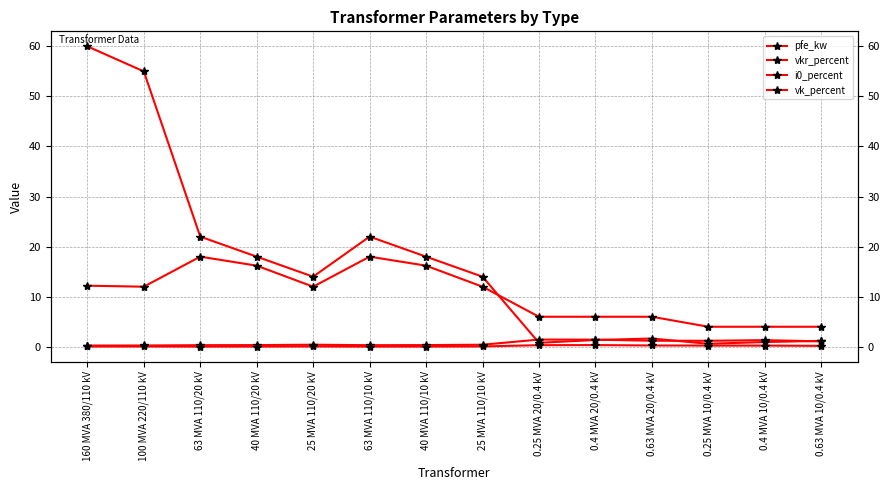

Reading left to right, list all the values displayed in this chart.

pfe_kw: 160 MVA 380/110 kV=60.0	100 MVA 220/110 kV=55.0	63 MVA 110/20 kV=22.0	40 MVA 110/20 kV=18.0	25 MVA 110/20 kV=14.0	63 MVA 110/10 kV=22.0	40 MVA 110/10 kV=18.0	25 MVA 110/10 kV=14.0	0.25 MVA 20/0.4 kV=0.8	0.4 MVA 20/0.4 kV=1.4	0.63 MVA 20/0.4 kV=1.6	0.25 MVA 10/0.4 kV=0.6	0.4 MVA 10/0.4 kV=0.9	0.63 MVA 10/0.4 kV=1.2
vkr_percent: 160 MVA 380/110 kV=0.2	100 MVA 220/110 kV=0.3	63 MVA 110/20 kV=0.3	40 MVA 110/20 kV=0.3	25 MVA 110/20 kV=0.4	63 MVA 110/10 kV=0.3	40 MVA 110/10 kV=0.3	25 MVA 110/10 kV=0.4	0.25 MVA 20/0.4 kV=1.4	0.4 MVA 20/0.4 kV=1.4	0.63 MVA 20/0.4 kV=1.2	0.25 MVA 10/0.4 kV=1.2	0.4 MVA 10/0.4 kV=1.3	0.63 MVA 10/0.4 kV=1.1
i0_percent: 160 MVA 380/110 kV=0.1	100 MVA 220/110 kV=0.1	63 MVA 110/20 kV=0.0	40 MVA 110/20 kV=0.1	25 MVA 110/20 kV=0.1	63 MVA 110/10 kV=0.0	40 MVA 110/10 kV=0.1	25 MVA 110/10 kV=0.1	0.25 MVA 20/0.4 kV=0.3	0.4 MVA 20/0.4 kV=0.3	0.63 MVA 20/0.4 kV=0.3	0.25 MVA 10/0.4 kV=0.2	0.4 MVA 10/0.4 kV=0.2	0.63 MVA 10/0.4 kV=0.2
vk_percent: 160 MVA 380/110 kV=12.2	100 MVA 220/110 kV=12.0	63 MVA 110/20 kV=18.0	40 MVA 110/20 kV=16.2	25 MVA 110/20 kV=12.0	63 MVA 110/10 kV=18.0	40 MVA 110/10 kV=16.2	25 MVA 110/10 kV=12.0	0.25 MVA 20/0.4 kV=6.0	0.4 MVA 20/0.4 kV=6.0	0.63 MVA 20/0.4 kV=6.0	0.25 MVA 10/0.4 kV=4.0	0.4 MVA 10/0.4 kV=4.0	0.63 MVA 10/0.4 kV=4.0